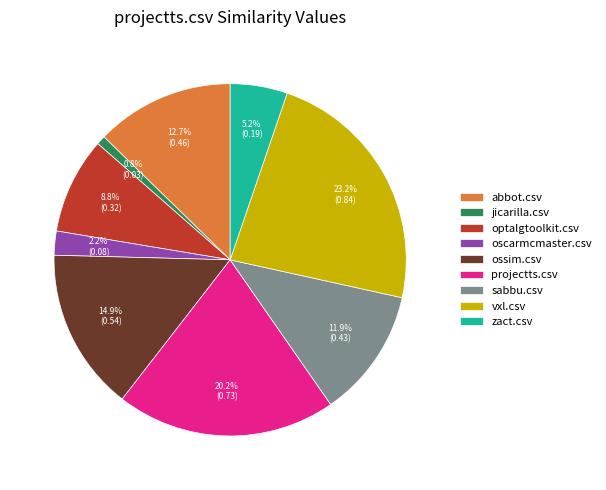

What portion of the pie excludes projectts.csv?

79.8%